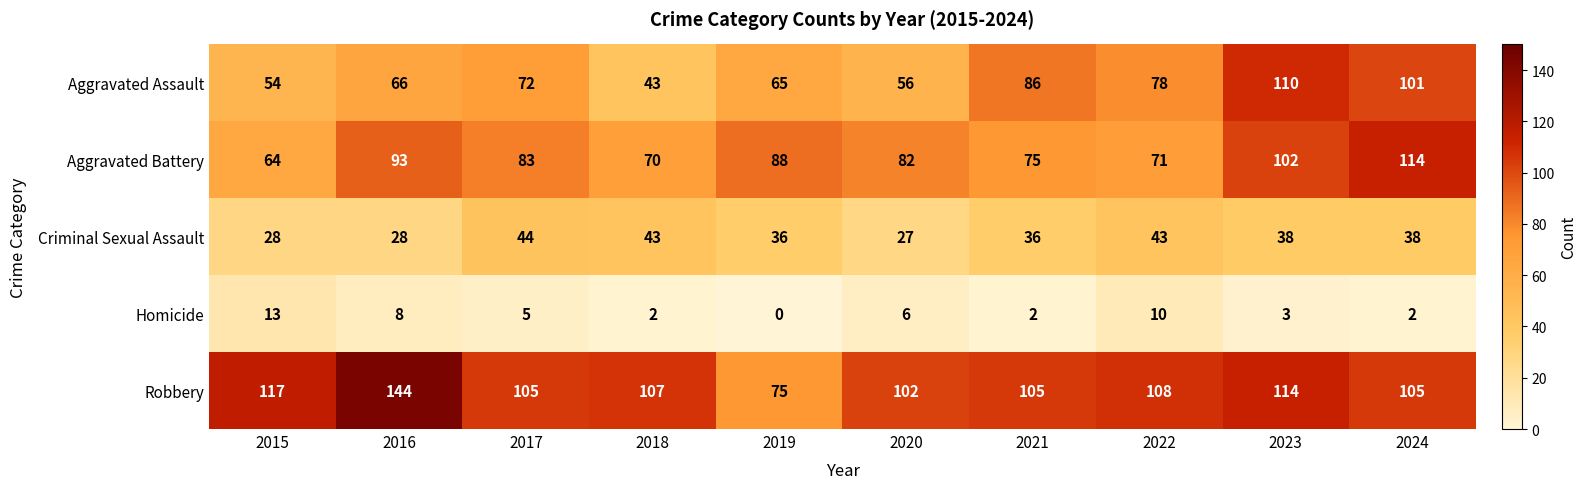

At which label is Homicide closest to 6?

2020